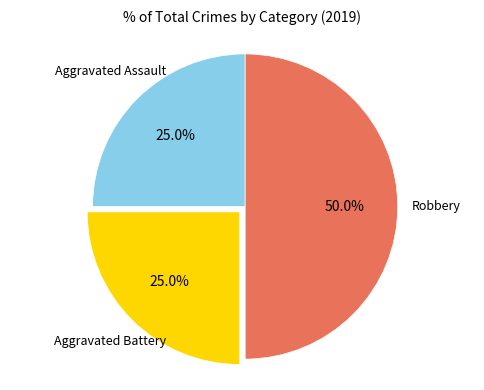

To the nearest percent, what is the difference between the largest and smallest slice percentages?

25%